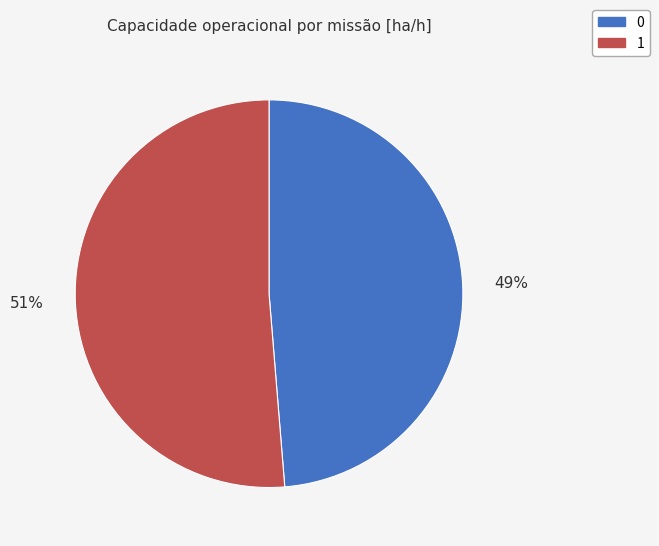

How many slices are in this pie chart?

2